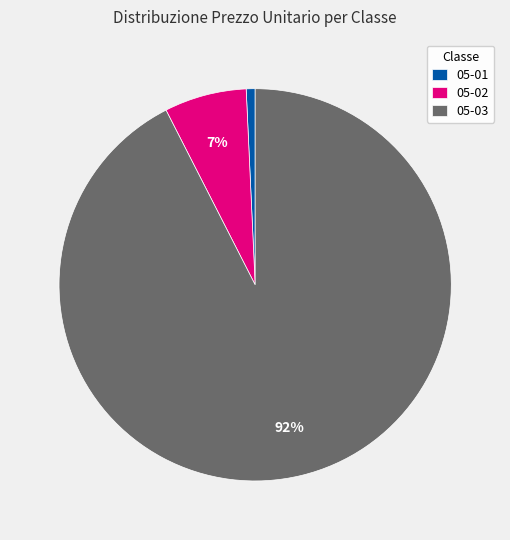

Is it true that 05-01 is 1% of the pie?

True